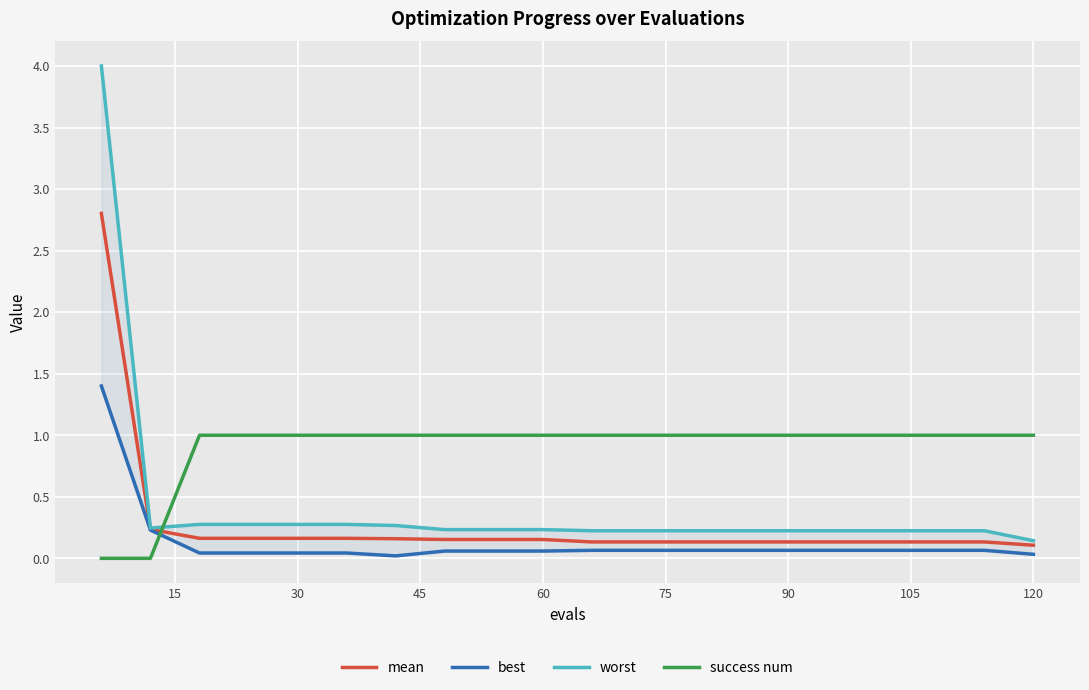

True or false: success num and mean cross at least once.

True